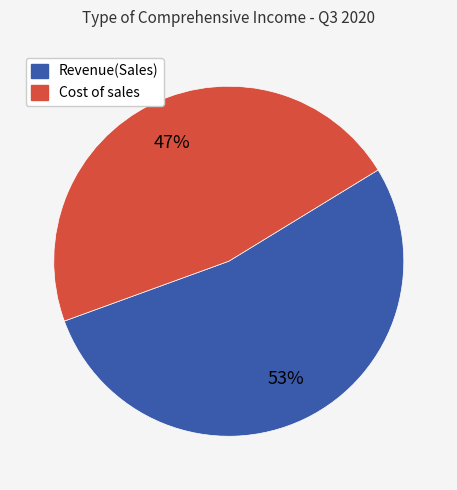

How many segments does this pie chart have?

2